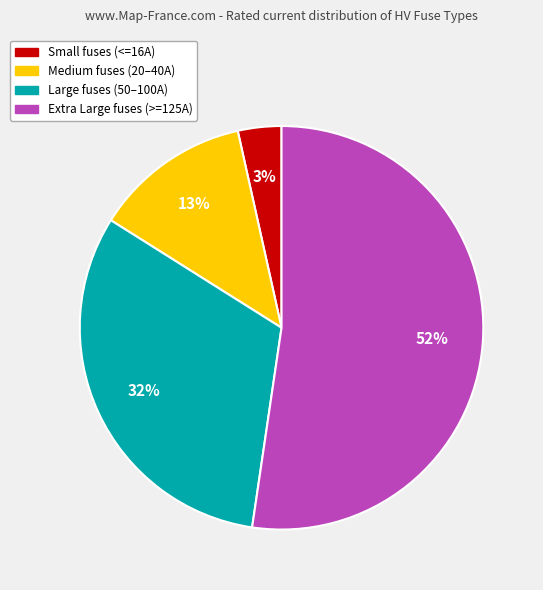

Does any single category account for the majority?

Yes